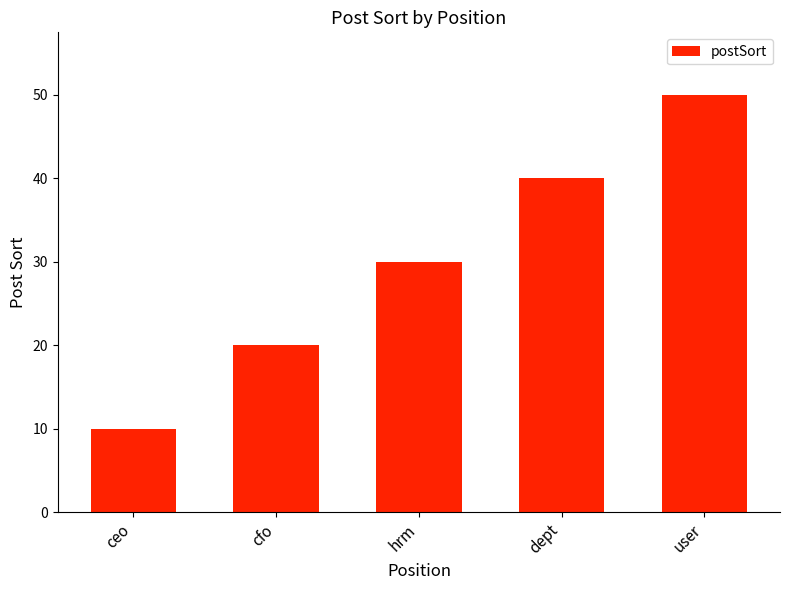

List the labels in order of value, smallest first.

ceo, cfo, hrm, dept, user